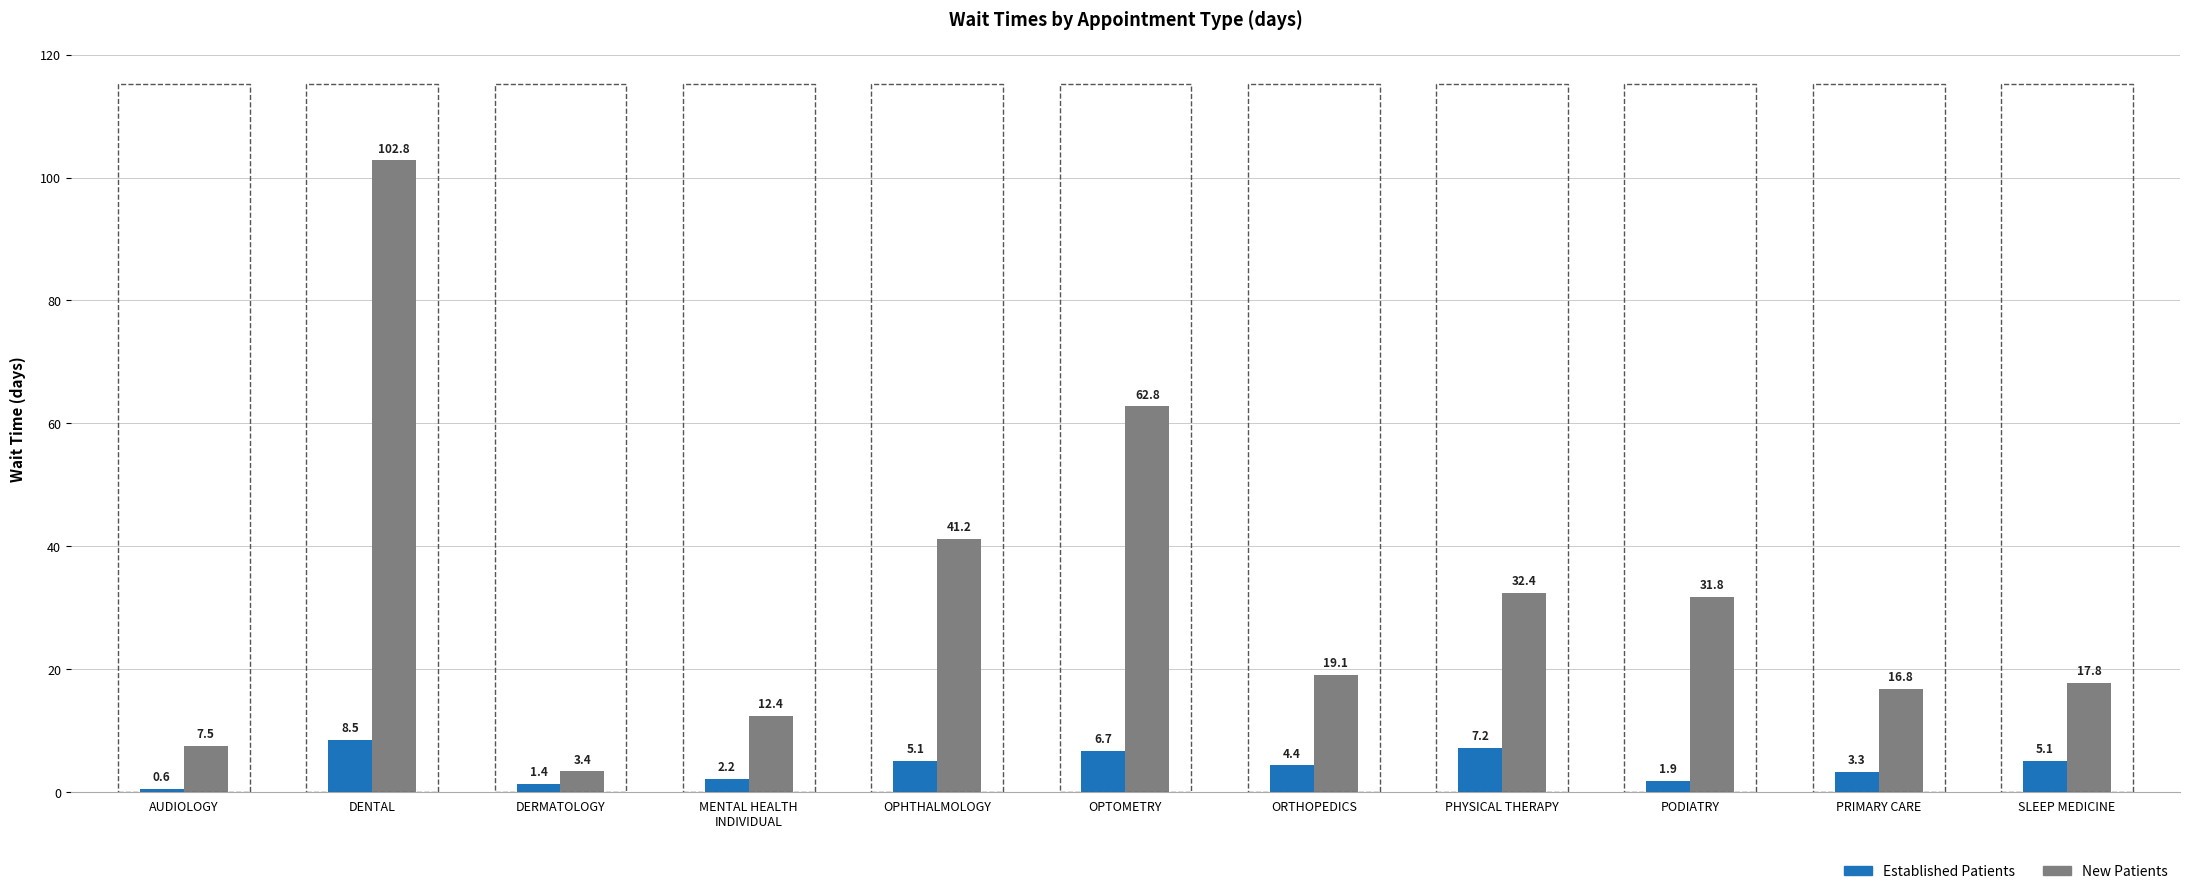

How many values in the New Patients series are below 19?

5